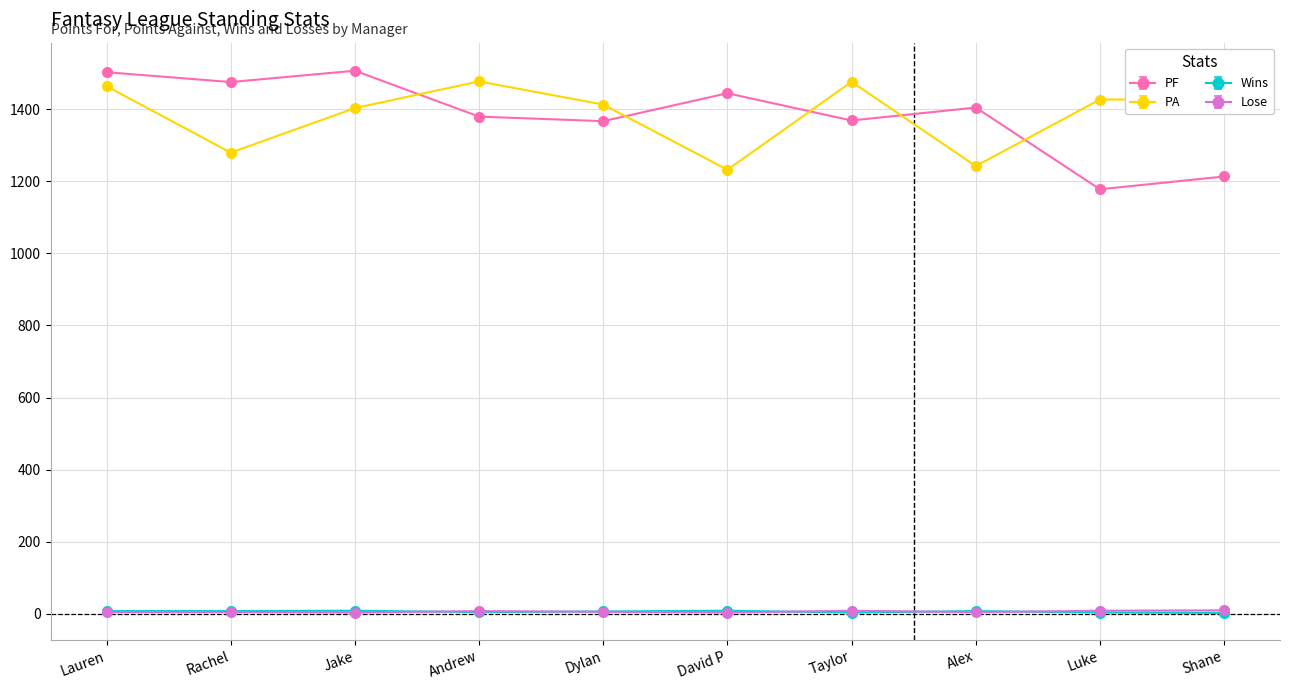

Which series has the widest spread of values?

PF